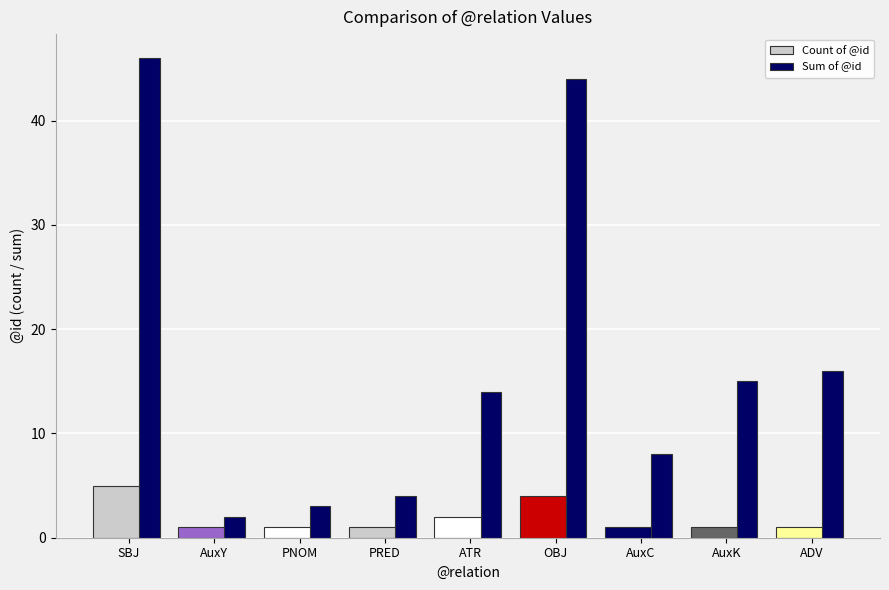

Where is Sum of @id nearest to the value 24?

ADV